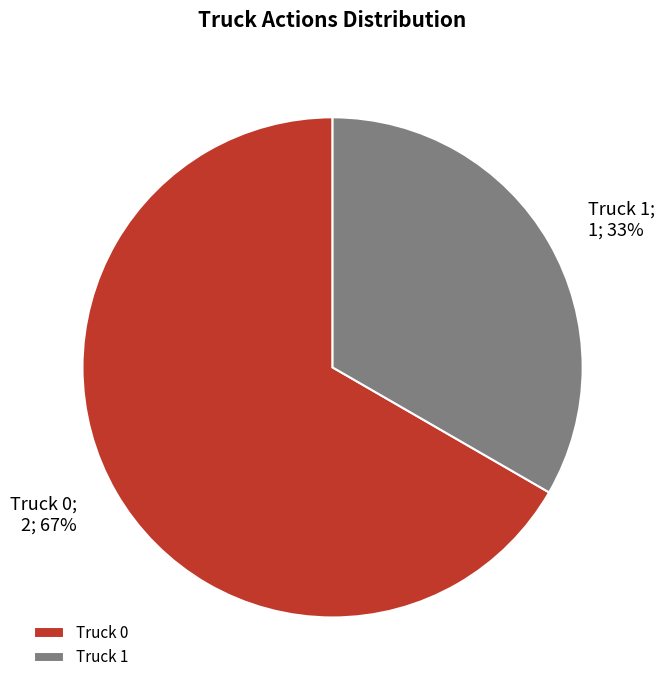

Rank the categories by value from lowest to highest.

Truck 1, Truck 0